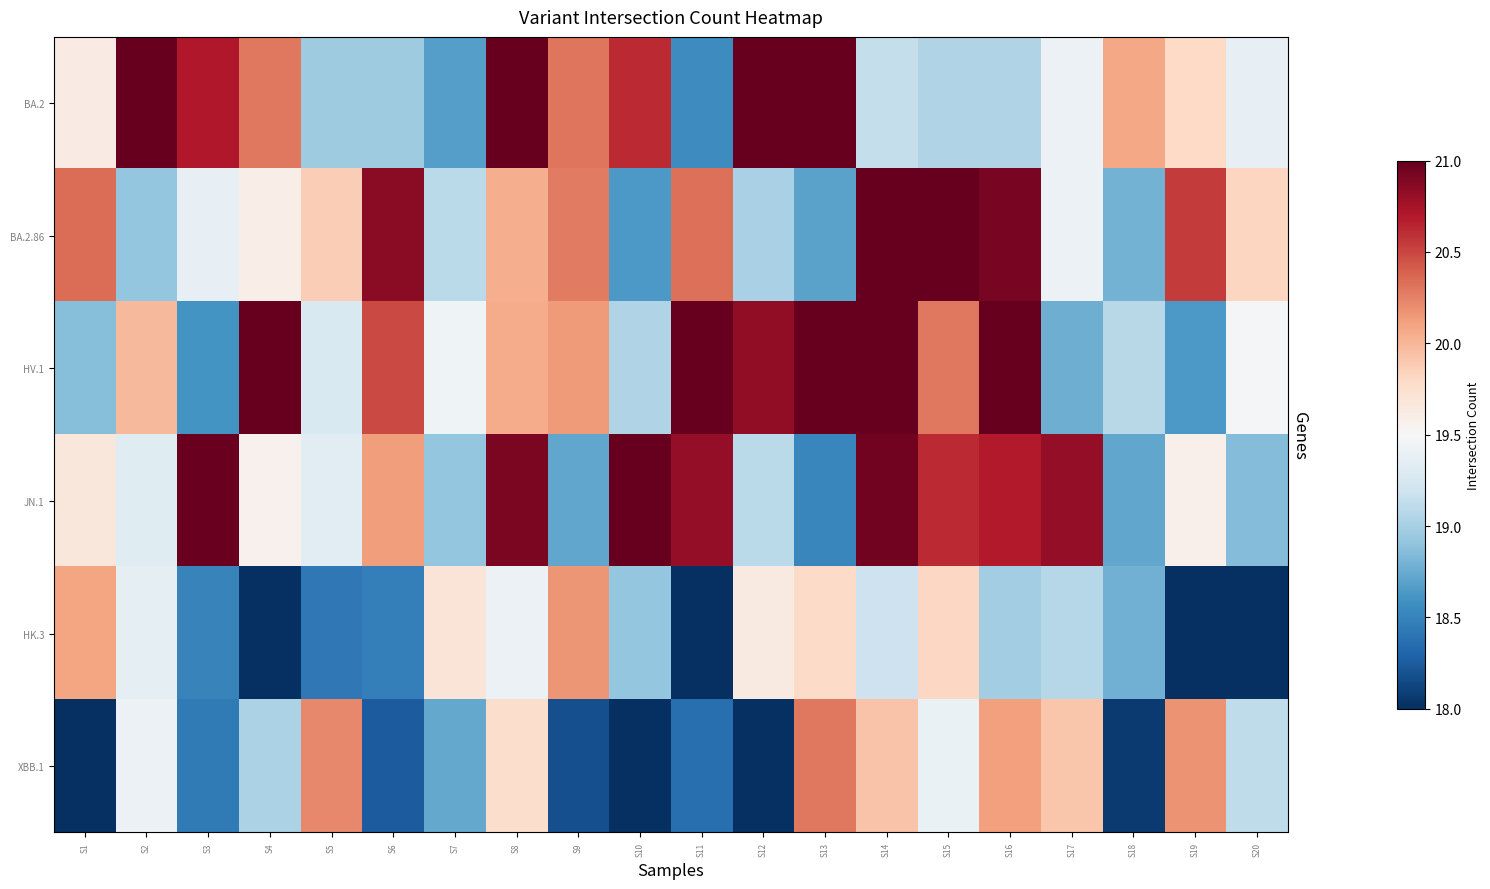

At which category is the sum across all series the highest?

S14